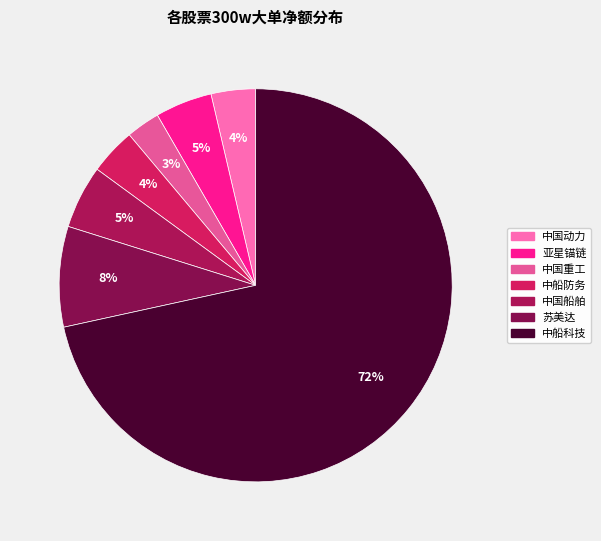

Count the number of slices in the pie.

7